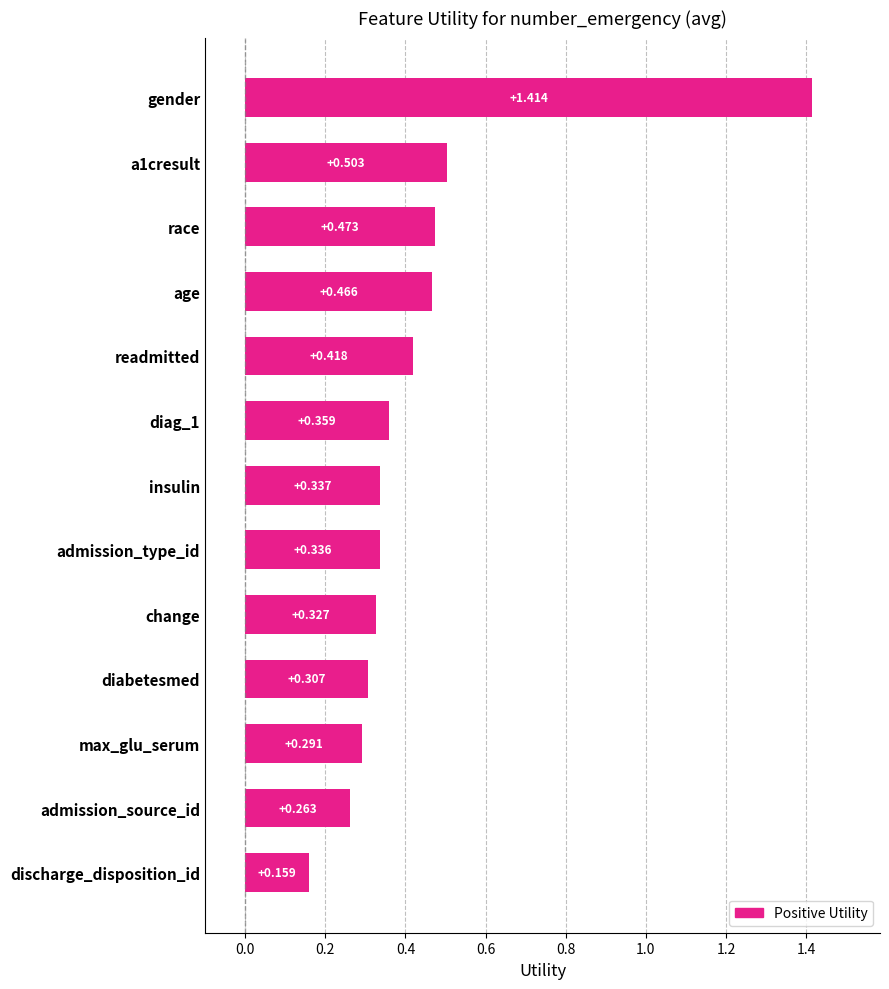

Rank the categories by value from highest to lowest.

gender, a1cresult, race, age, readmitted, diag_1, insulin, admission_type_id, change, diabetesmed, max_glu_serum, admission_source_id, discharge_disposition_id